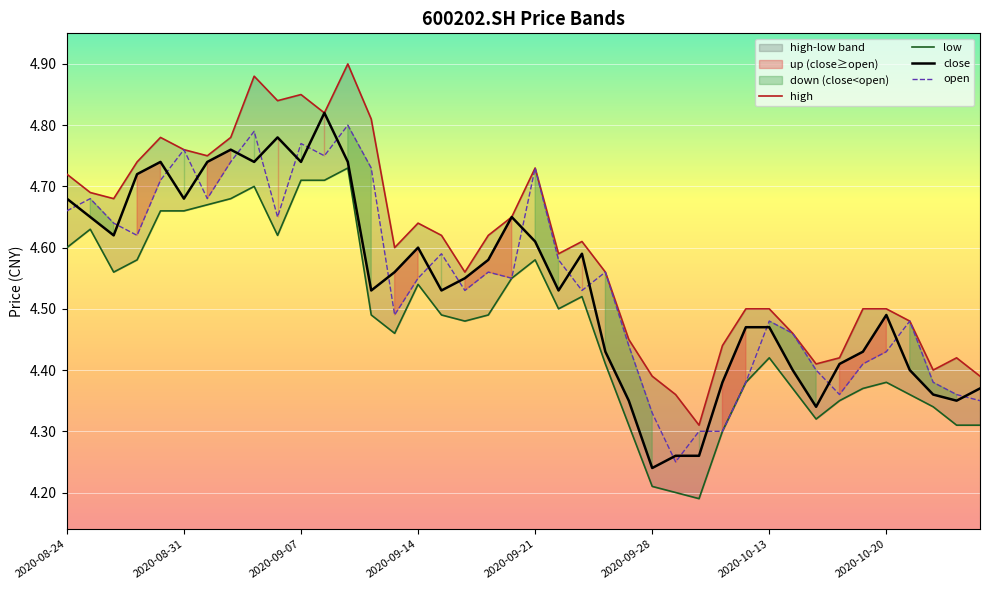

True or false: open and close cross at least once.

True